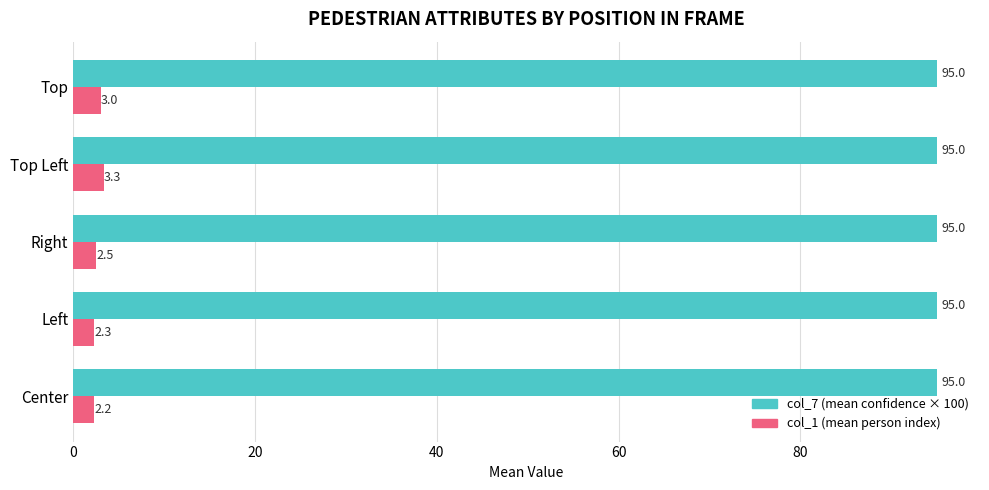

What is the greatest value displayed?

95.0